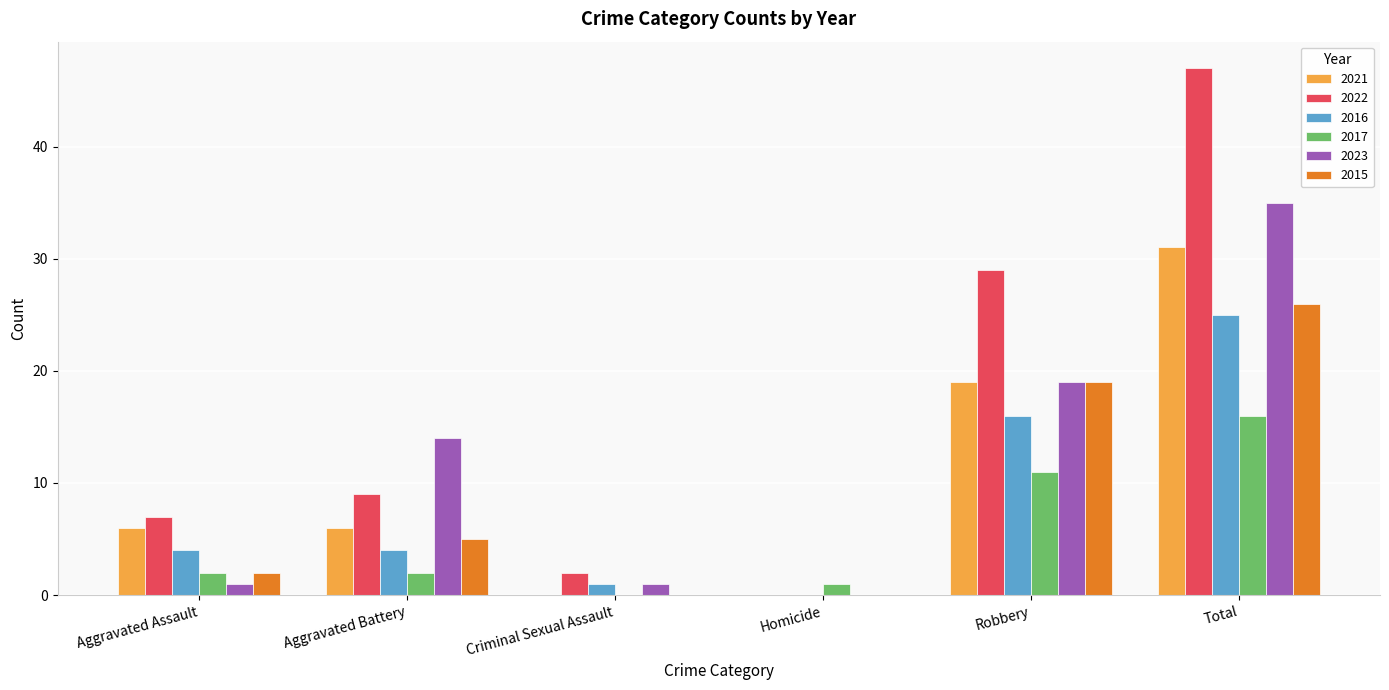

Which category has the highest value in the 2016 series?

Total